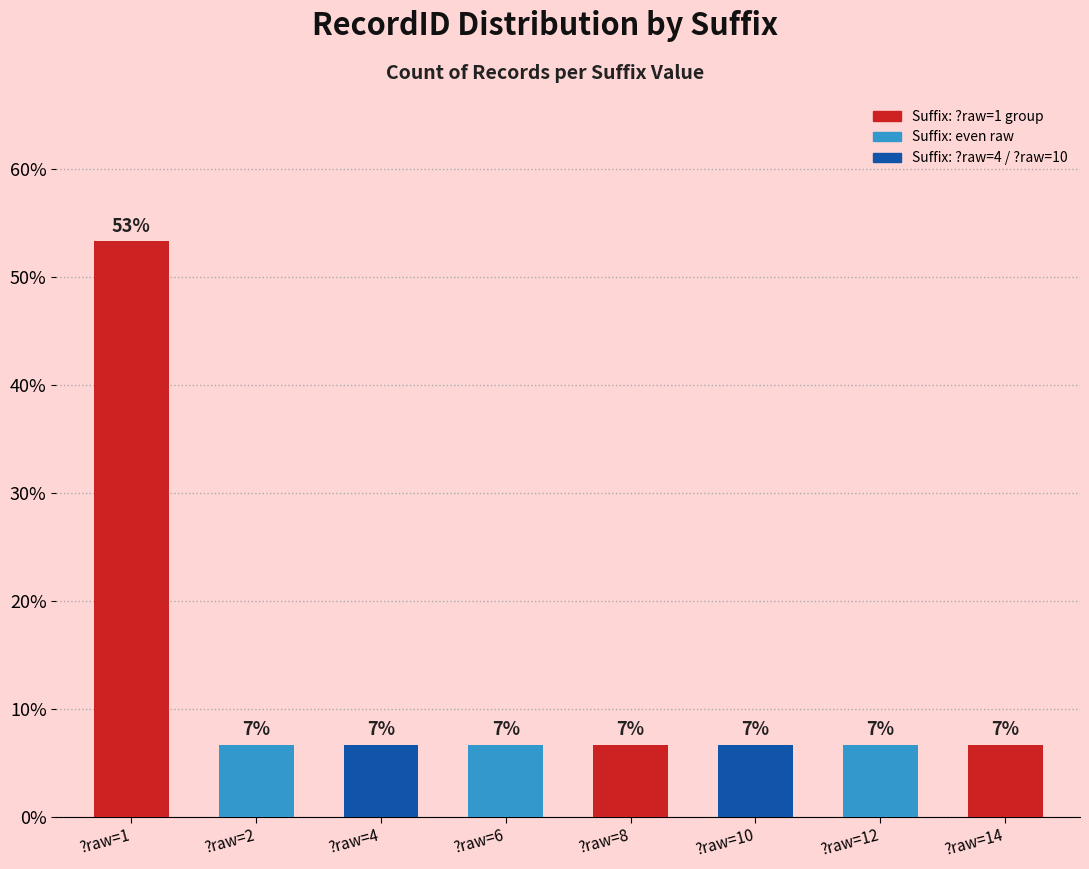

What is the value of the 8th bar from the left?

6.7